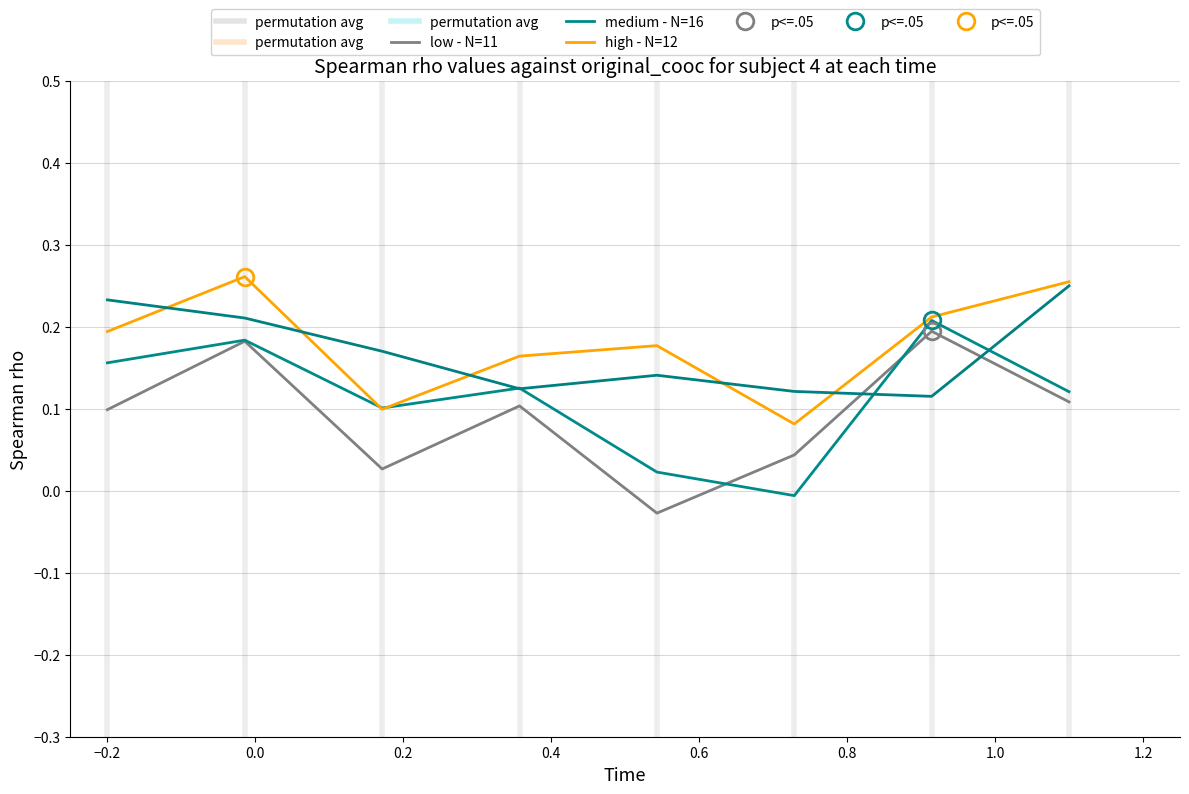

Does the chart have visible grid lines?

Yes